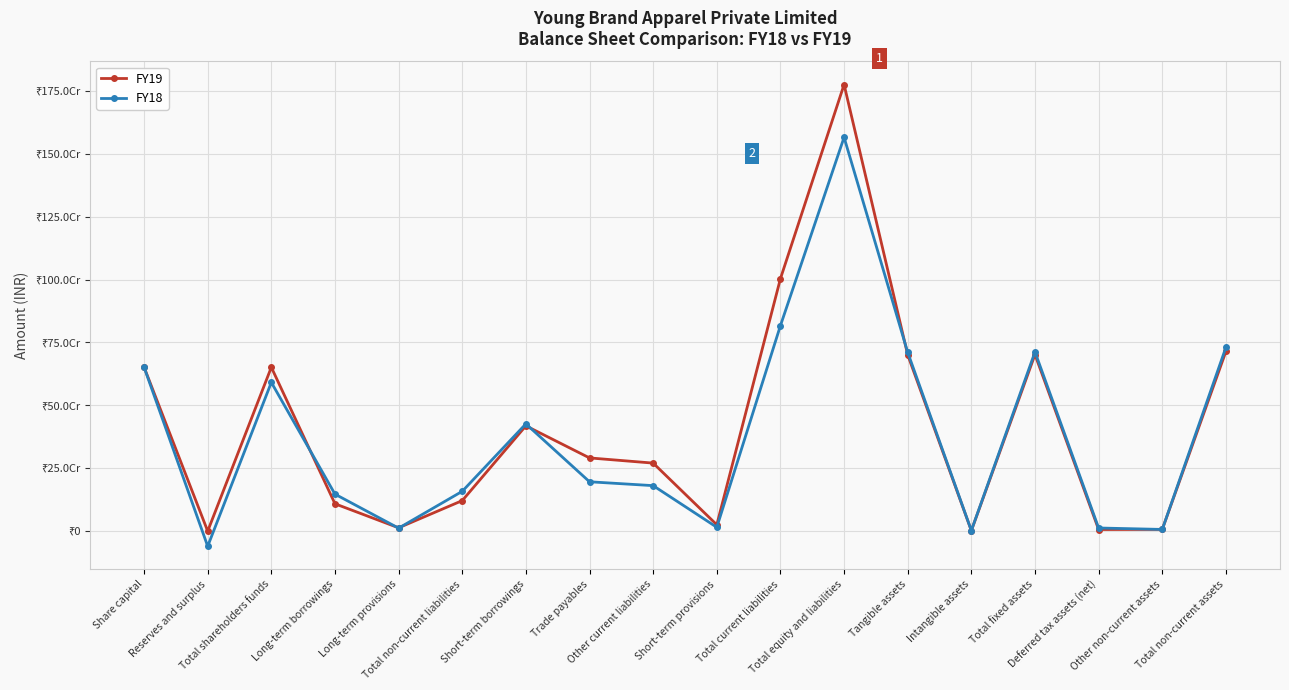

What is the smallest value displayed?

-60699967